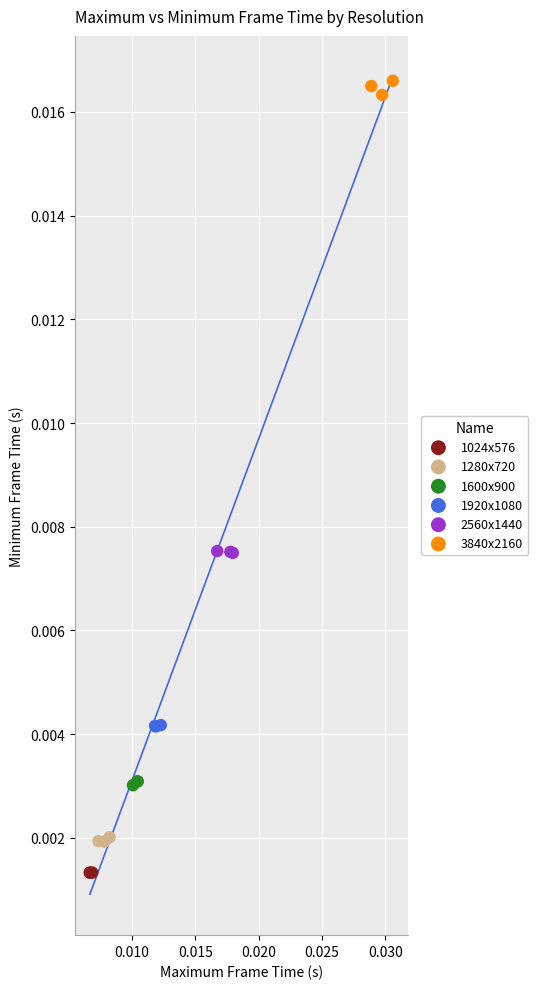

What are all the series names shown in the legend?

1024x576, 1280x720, 1600x900, 1920x1080, 2560x1440, 3840x2160